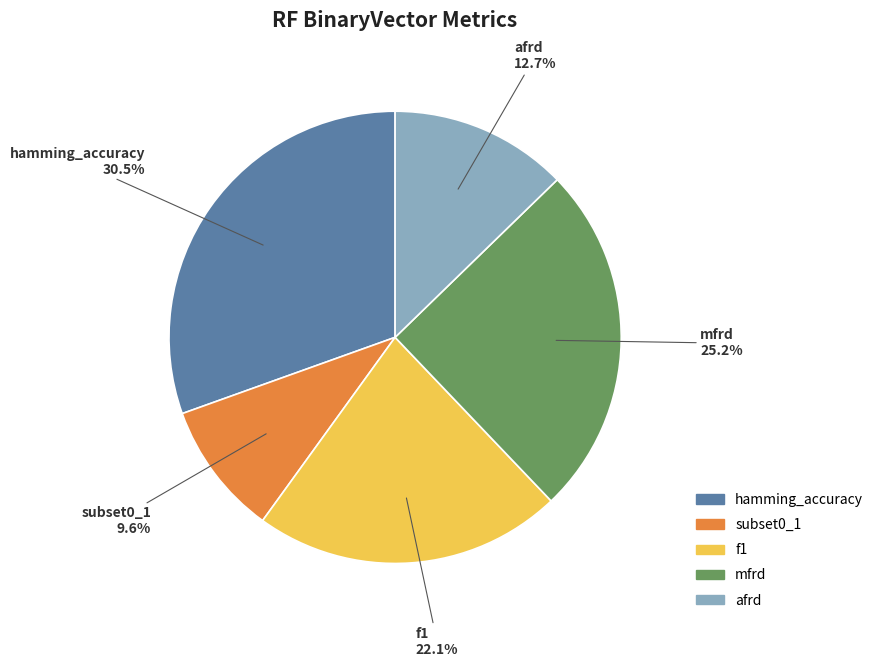

How many segments does this pie chart have?

5